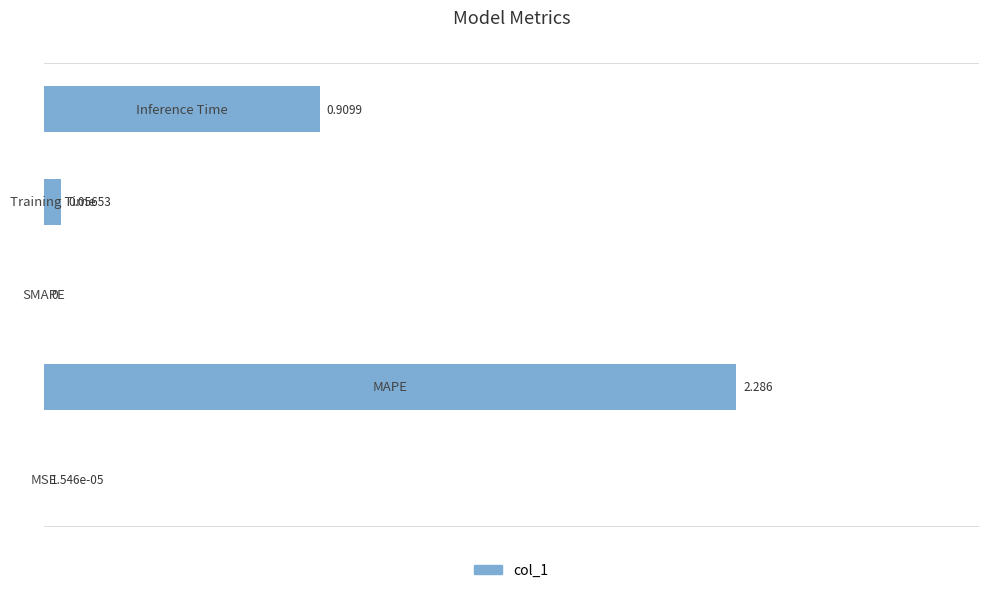

How many values exceed 0?

4